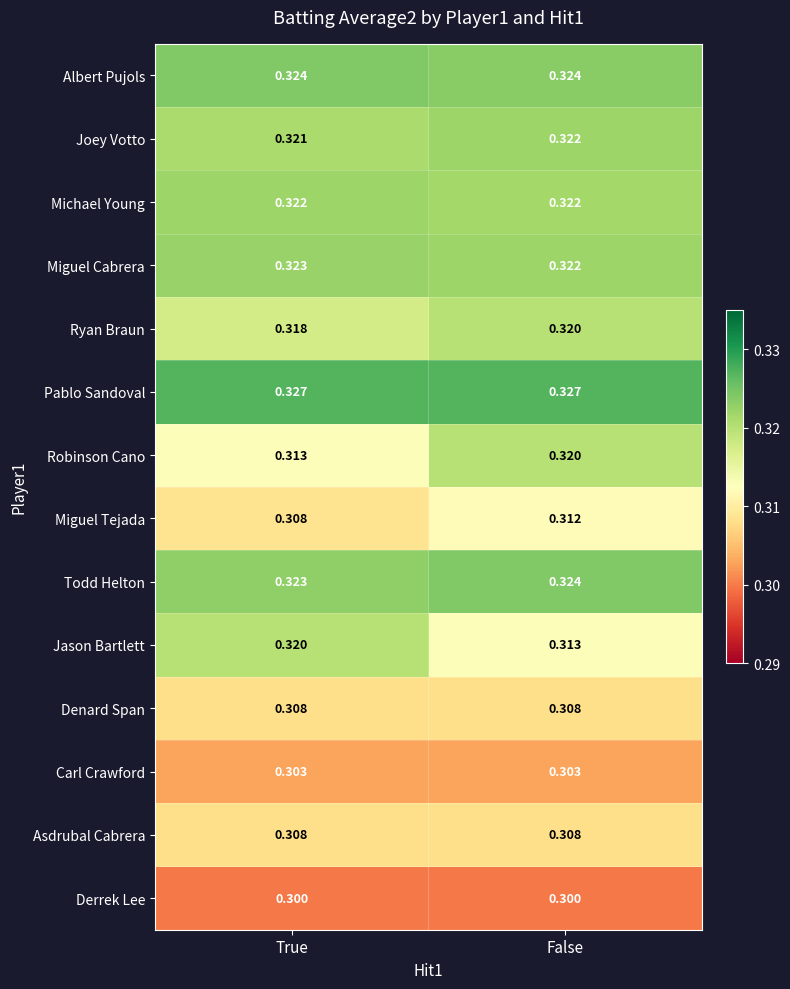

Which series has the largest total across all categories?

Pablo Sandoval